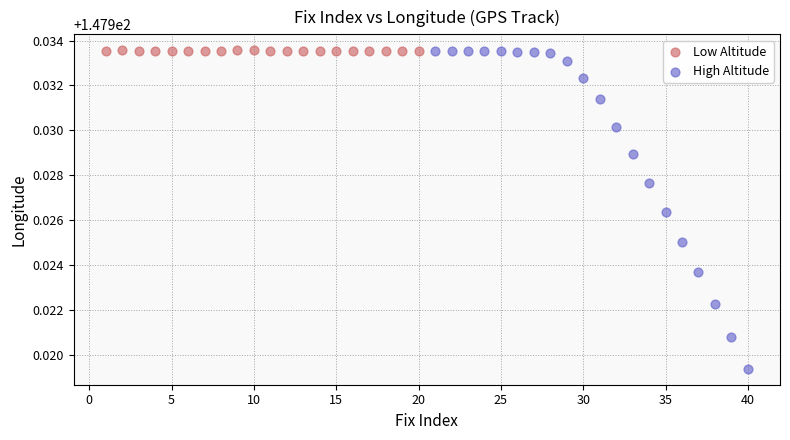

Which series reaches the minimum Y coordinate?

High Altitude